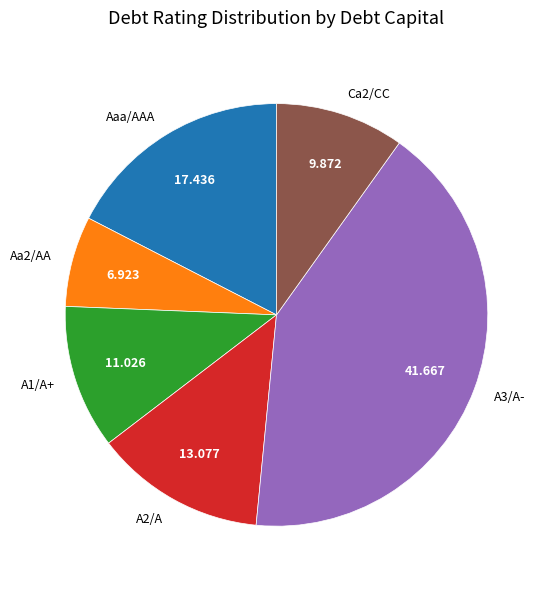

Is the sum of Aaa/AAA and Aa2/AA greater than half?

No